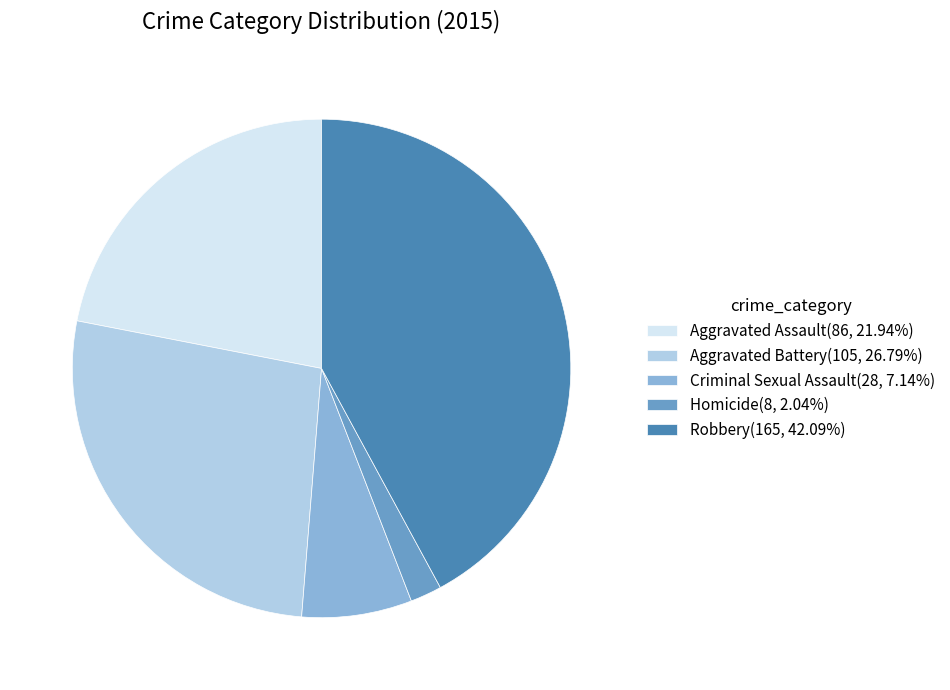

Does Homicide represent more than half of the total?

No